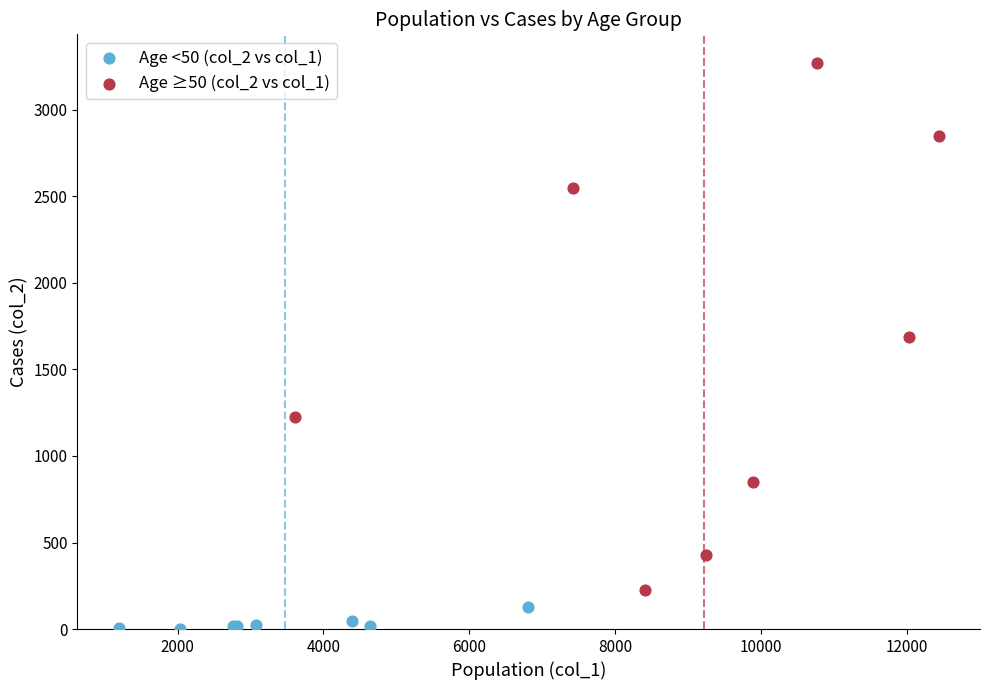

What are all the series names shown in the legend?

Age <50 (col_2 vs col_1), Age ≥50 (col_2 vs col_1)